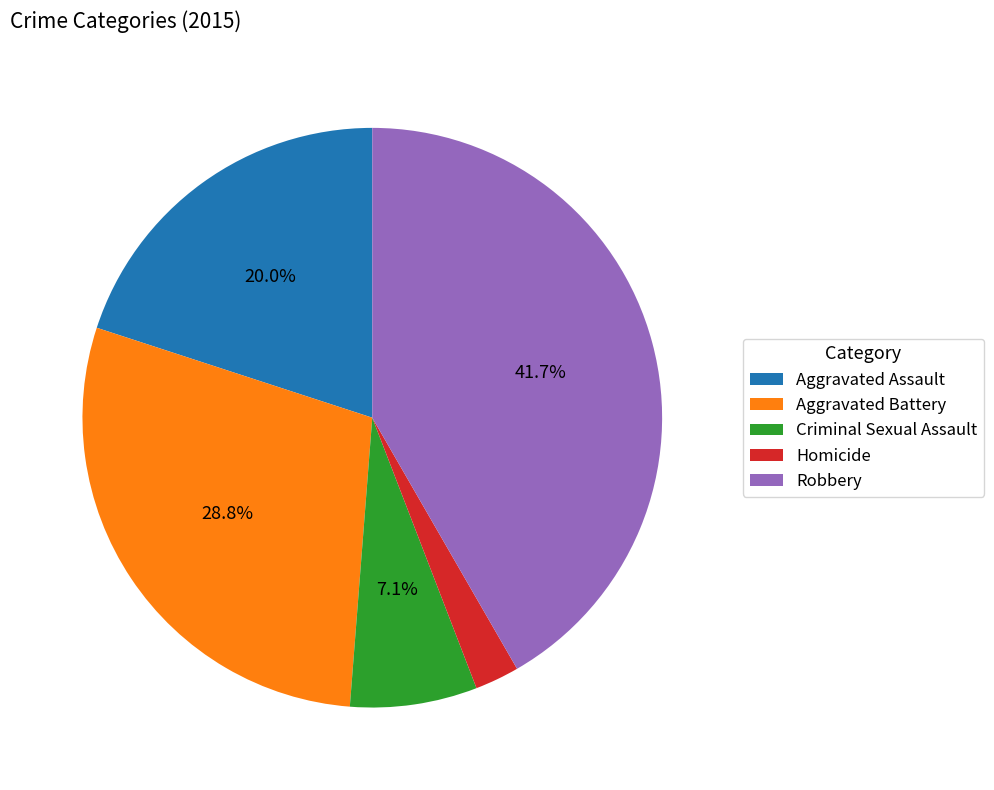

Do Aggravated Battery and Homicide together represent more than half of the pie?

No